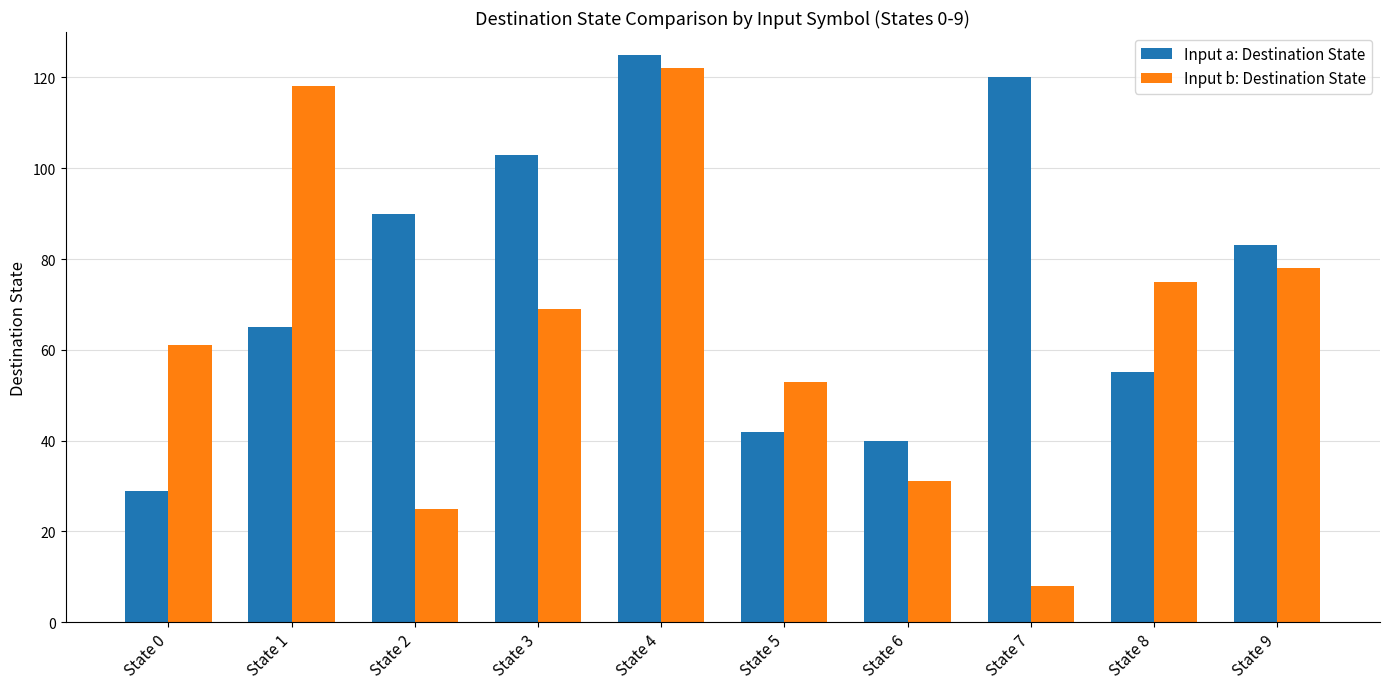

Reading left to right, extract all data points from this chart.

Input a: Destination State: State 0=29	State 1=65	State 2=90	State 3=103	State 4=125	State 5=42	State 6=40	State 7=120	State 8=55	State 9=83
Input b: Destination State: State 0=61	State 1=118	State 2=25	State 3=69	State 4=122	State 5=53	State 6=31	State 7=8	State 8=75	State 9=78